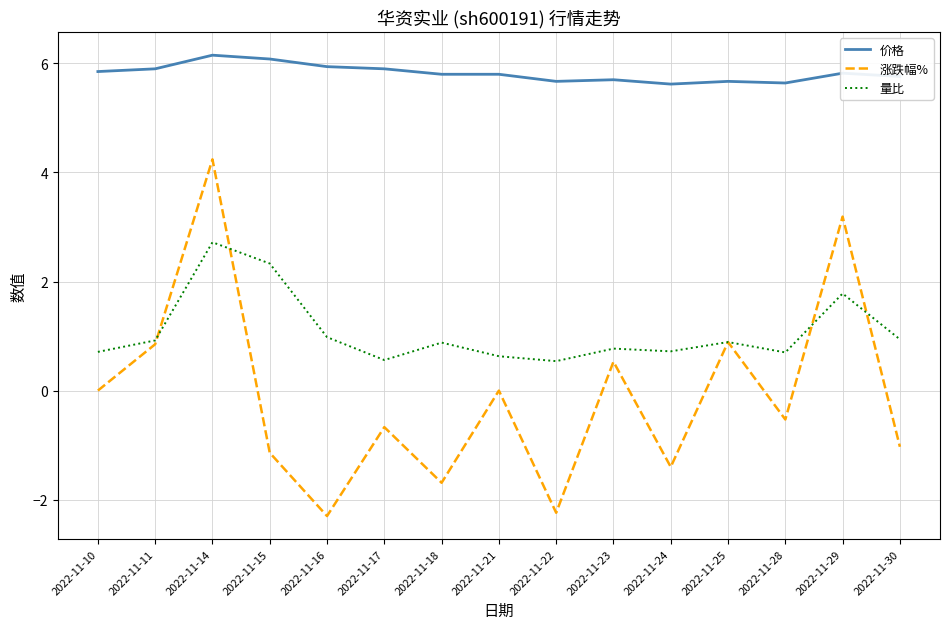

The value of 涨跌幅% at 2022-11-22 is -3.6. True or false?

False